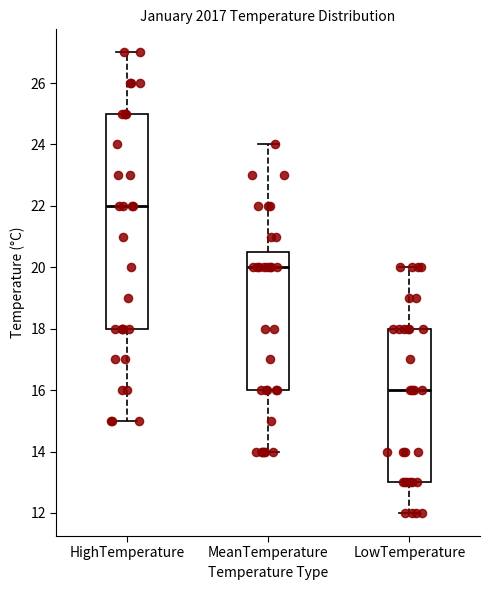

Which box is the tallest, from its lower edge to its upper edge?

HighTemperature